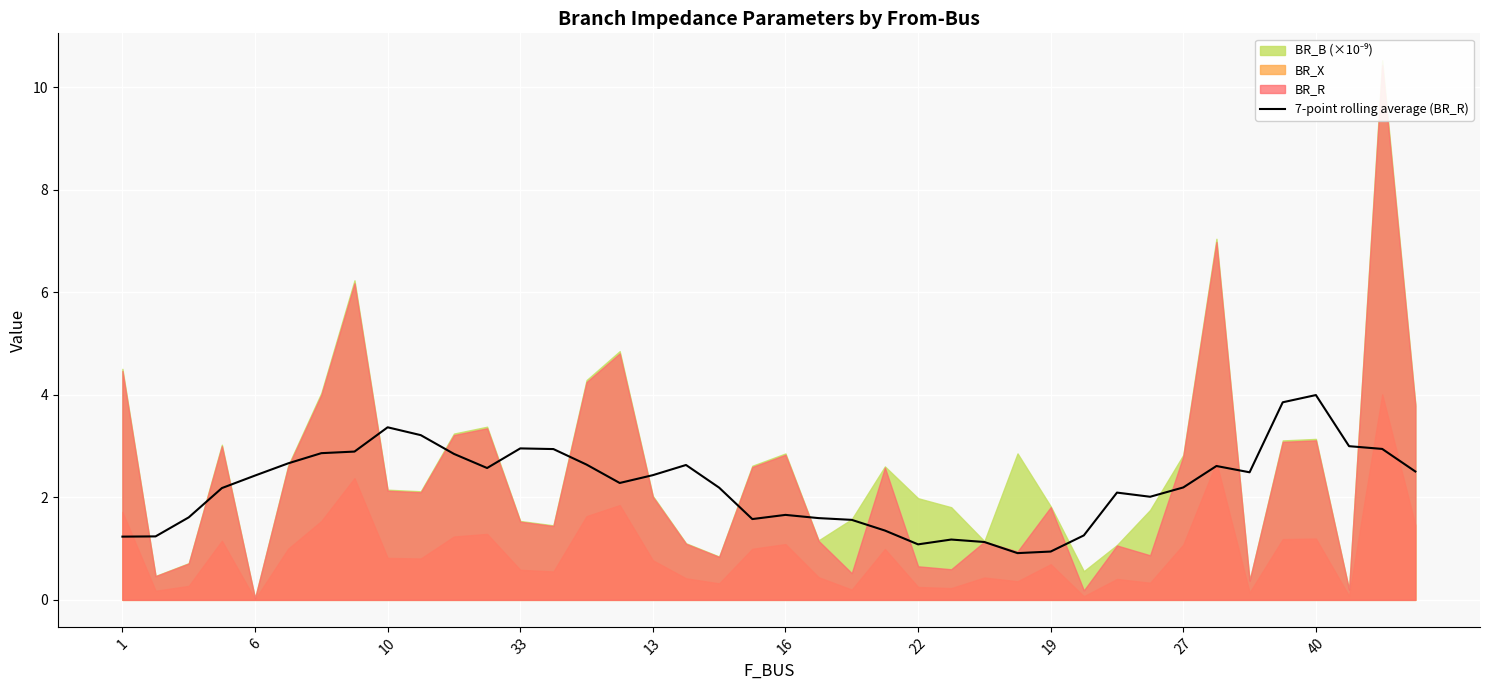

What is the highest value of the 7-point rolling average (BR_R) series?

4.0